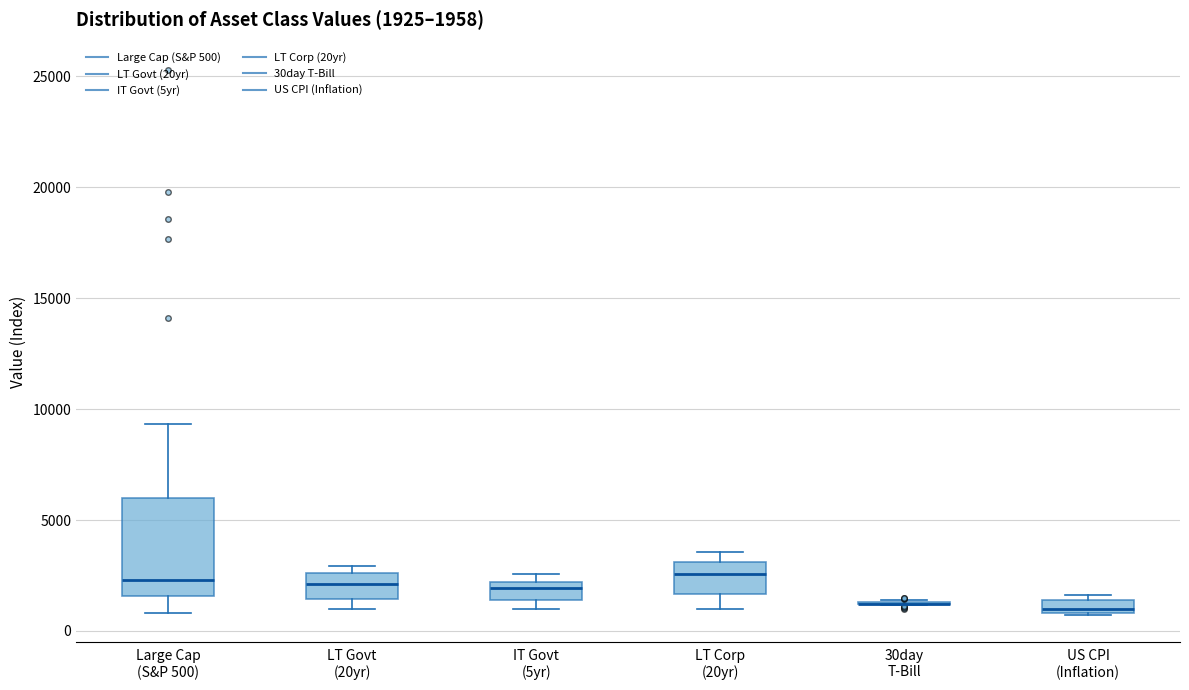

Which box is the tallest, from its lower edge to its upper edge?

Large Cap (S&P 500)